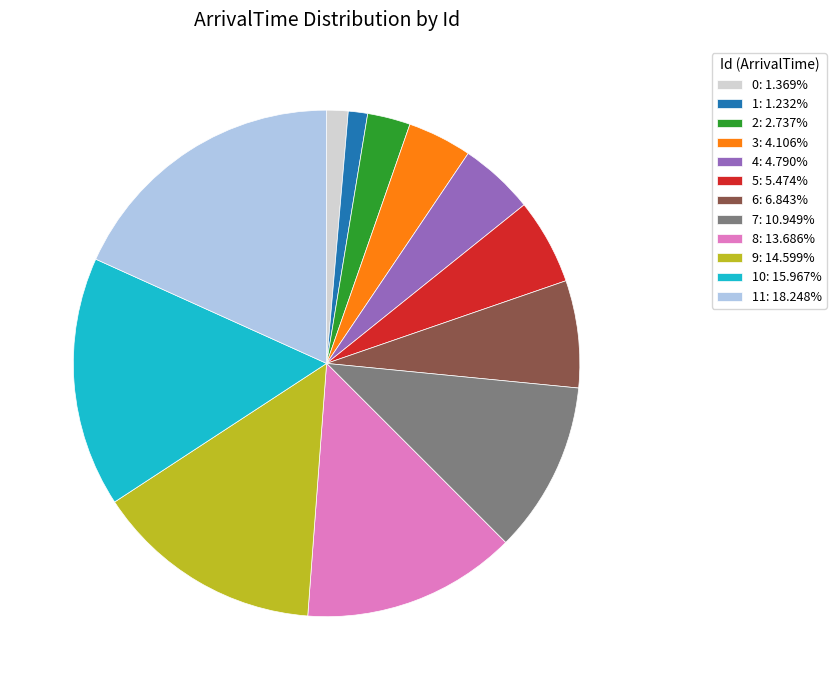

Is there any slice that represents more than half of the pie?

No